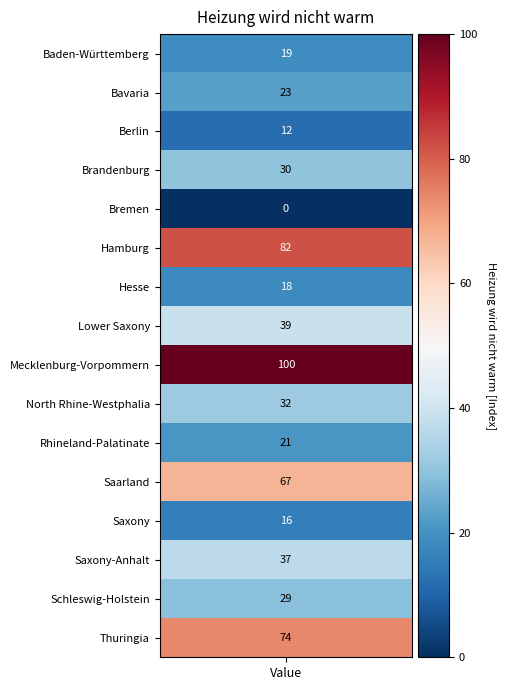

What is the average value?

37